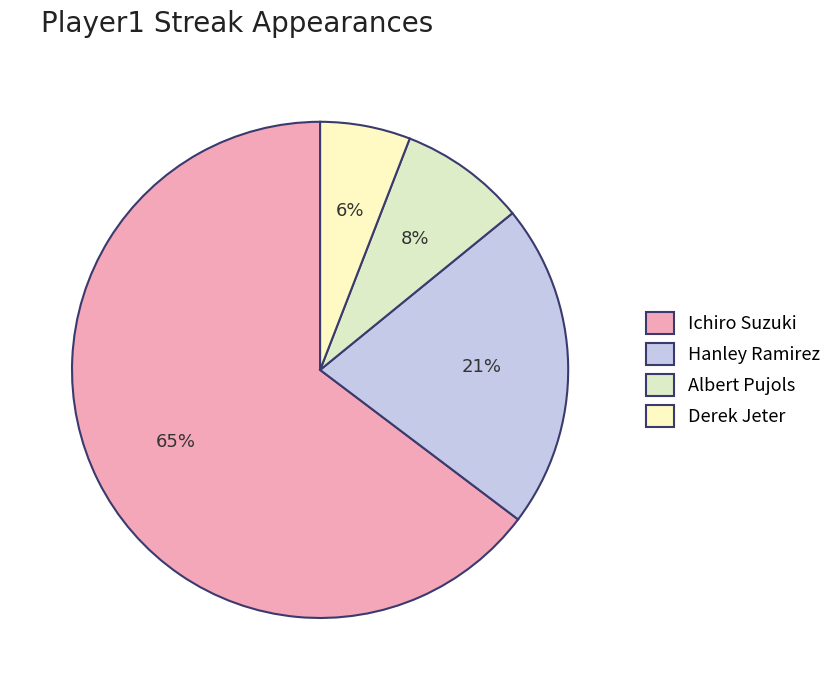

What is the change in value from Albert Pujols to Derek Jeter?

-2